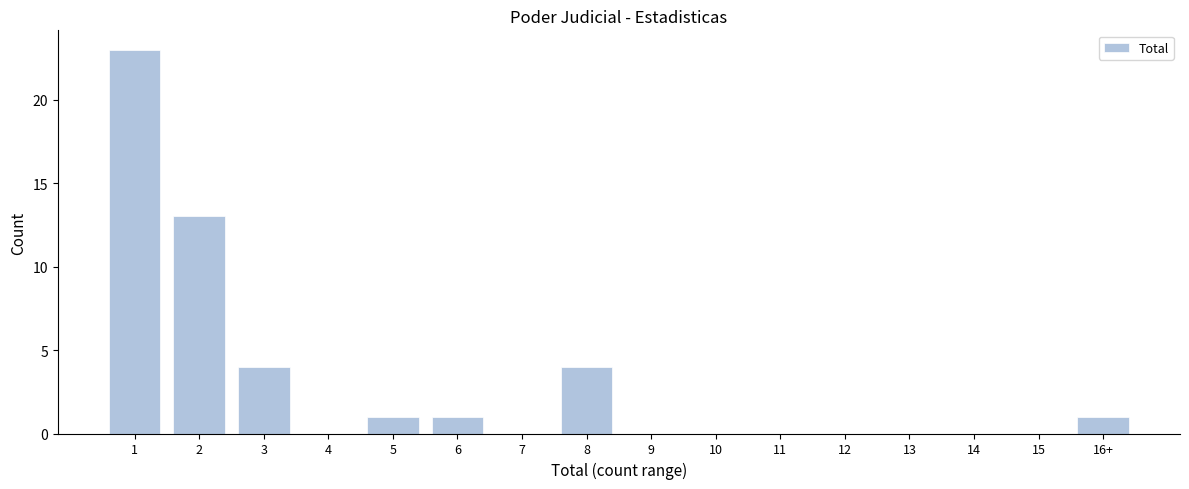

Reading left to right, list all the values displayed in this chart.

1=23	2=13	3=4	4=0	5=1	6=1	7=0	8=4	9=0	10=0	11=0	12=0	13=0	14=0	15=0	16+=1